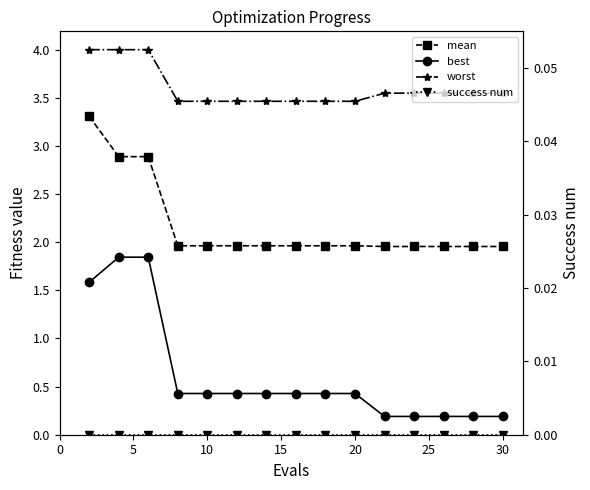

Is it true that worst equals 2.0 at 11?

False